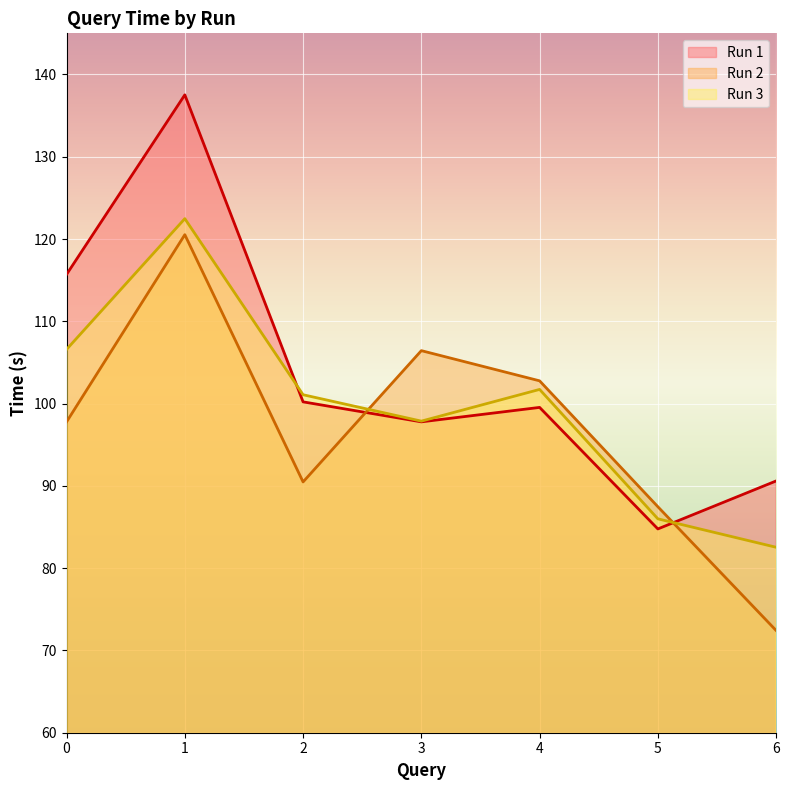

Which series ends up on top after the final intersection of Run 2 line and Run 3 line?

Run 3 line